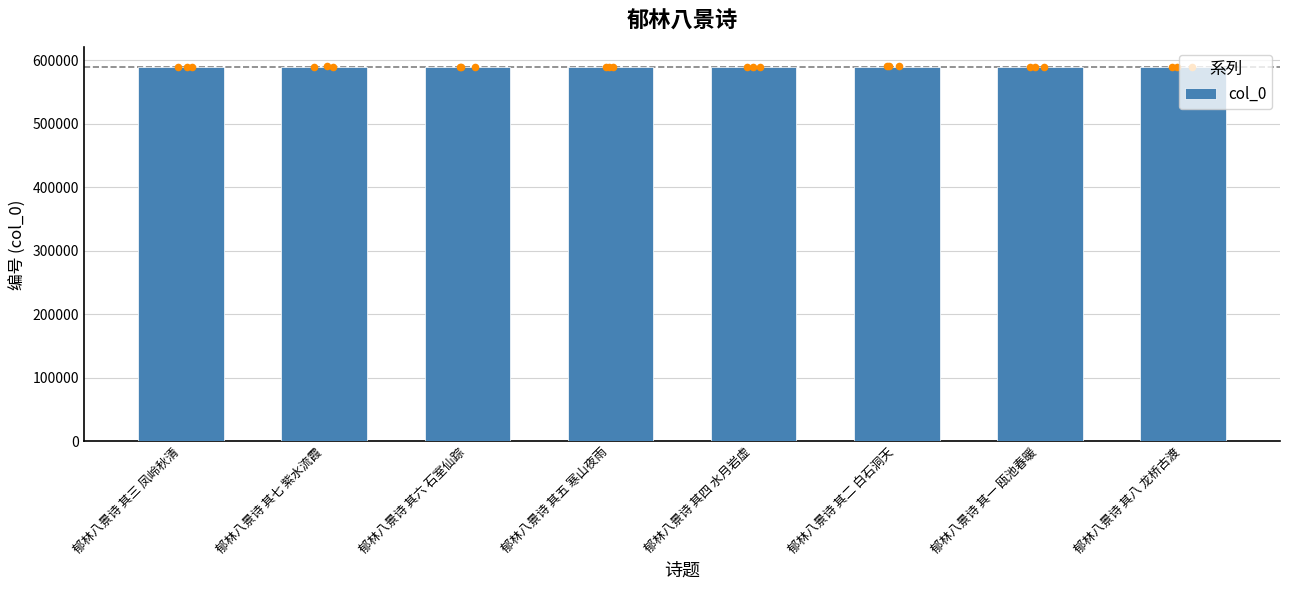

What is the change in value from 郁林八景诗 其四 水月岩虚 to 郁林八景诗 其一 瓯池春暖?

-3